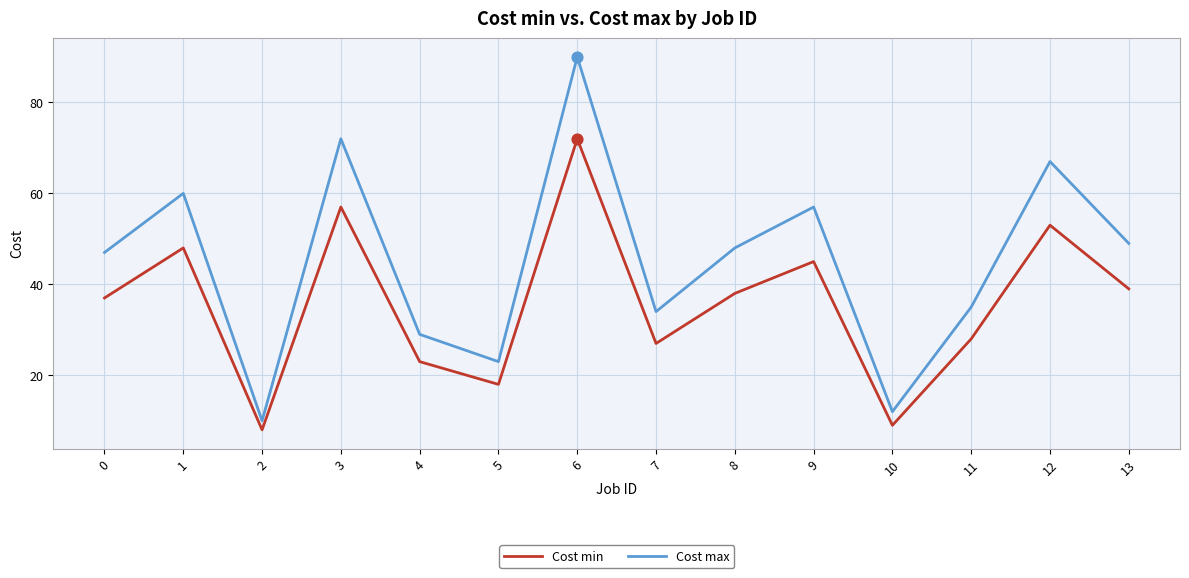

Between 9 and 11, which series saw the biggest shift?

Cost max